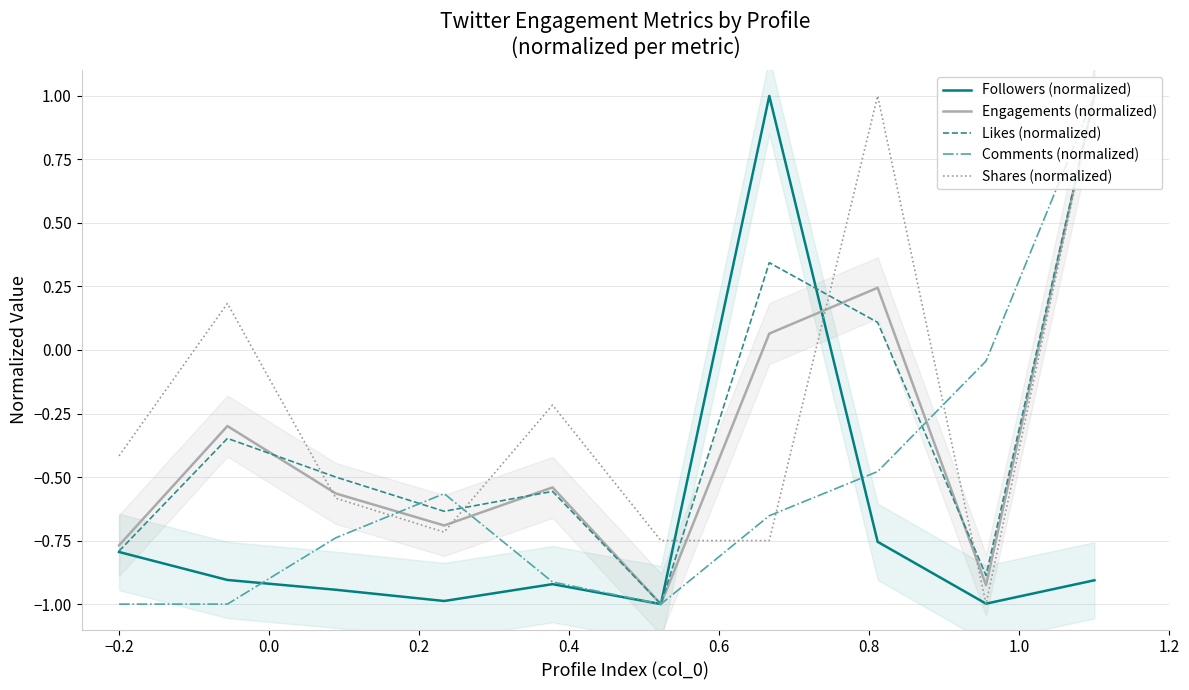

List the series in order of their peak value, highest first.

Followers (normalized), Engagements (normalized), Likes (normalized), Comments (normalized), Shares (normalized)